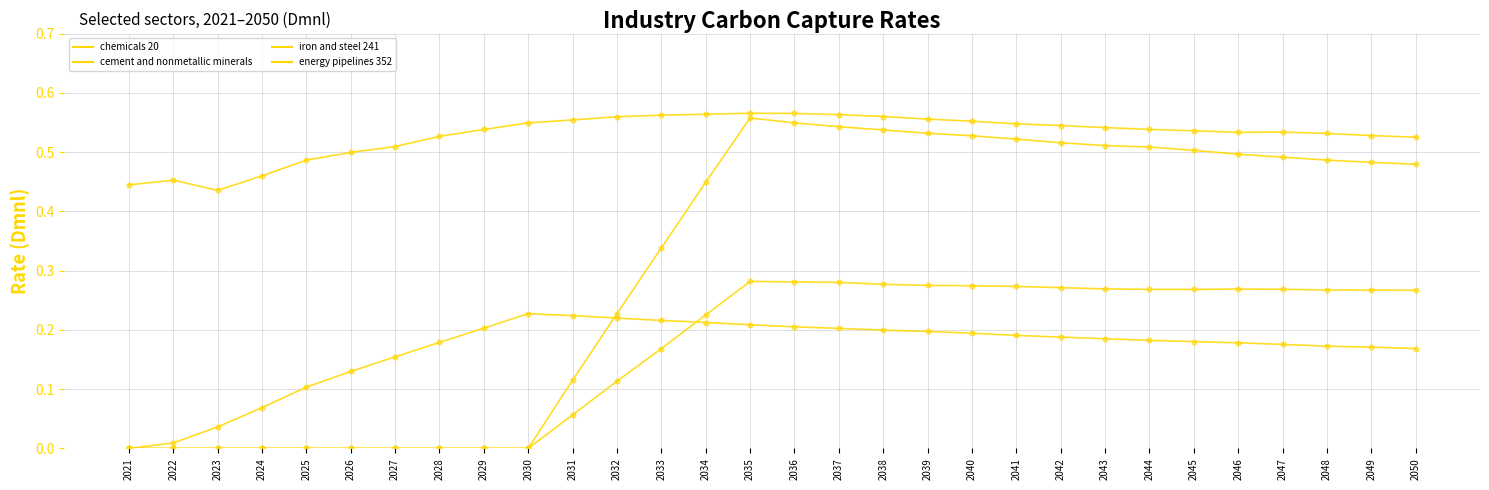

Is this an area chart (filled region under the line)?

No